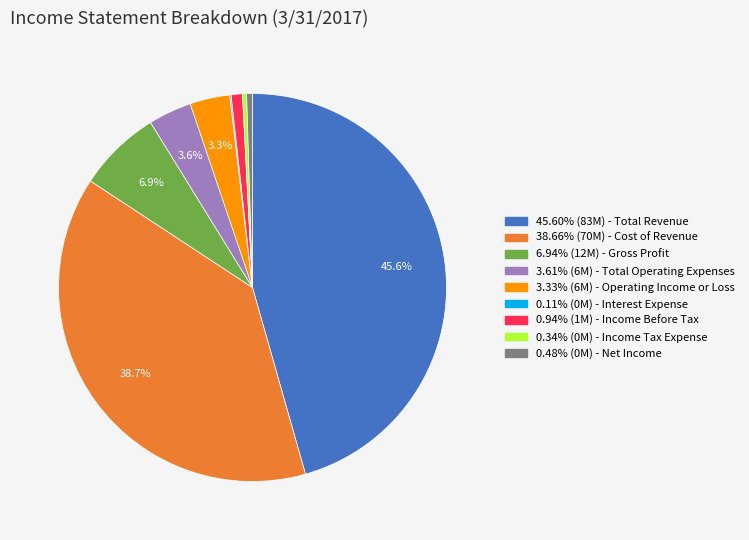

To the nearest percent, what is the average slice percentage?

11%